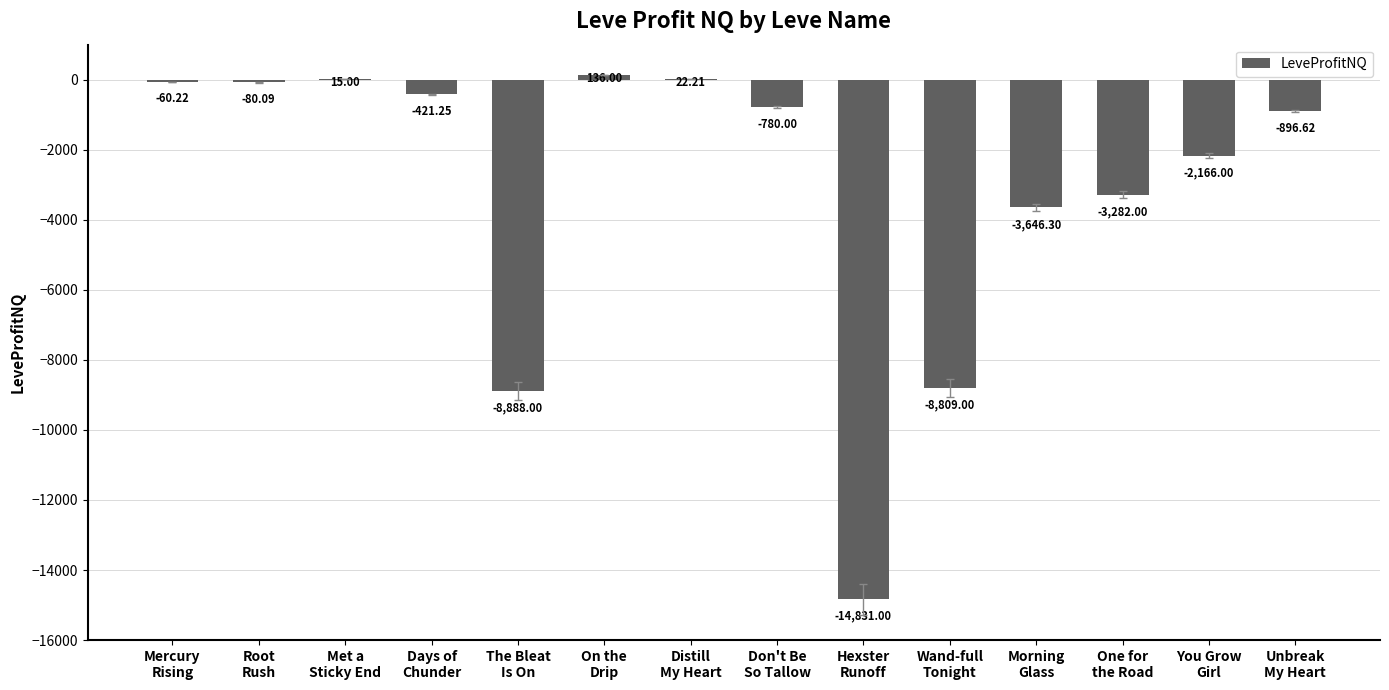

What is the sum of all values?

-43687.3